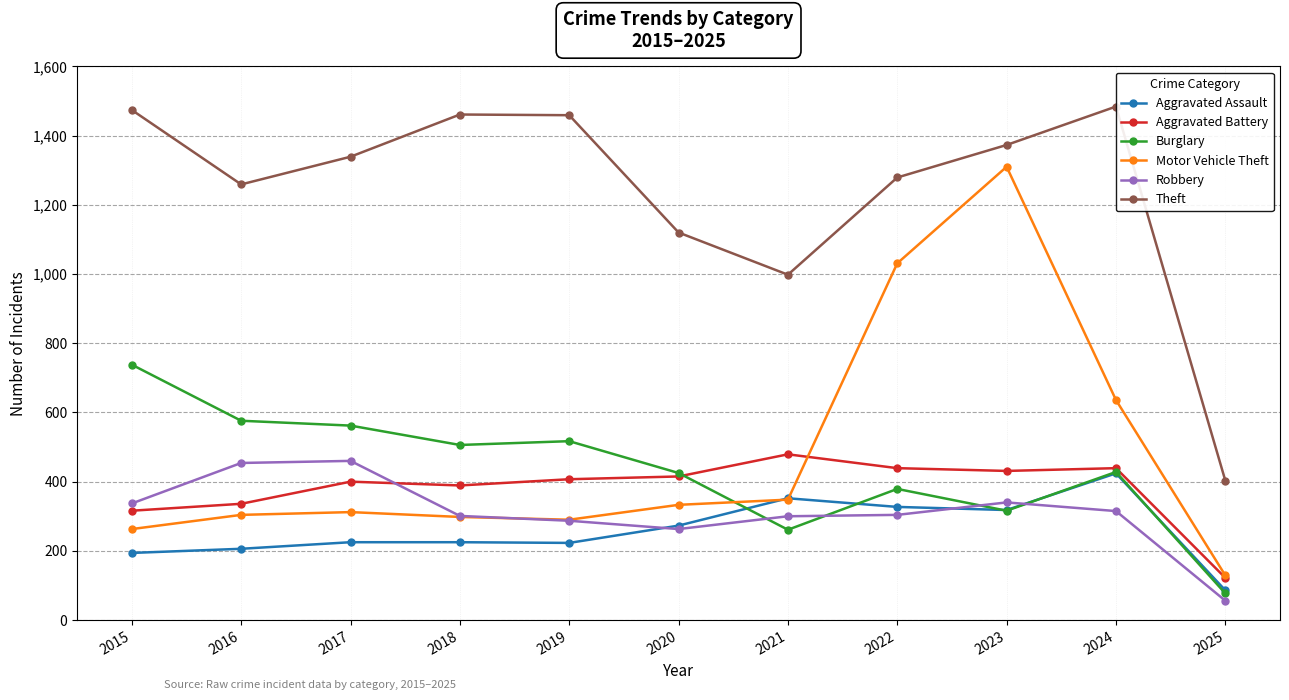

How many intersections are there between Robbery and Burglary?

4